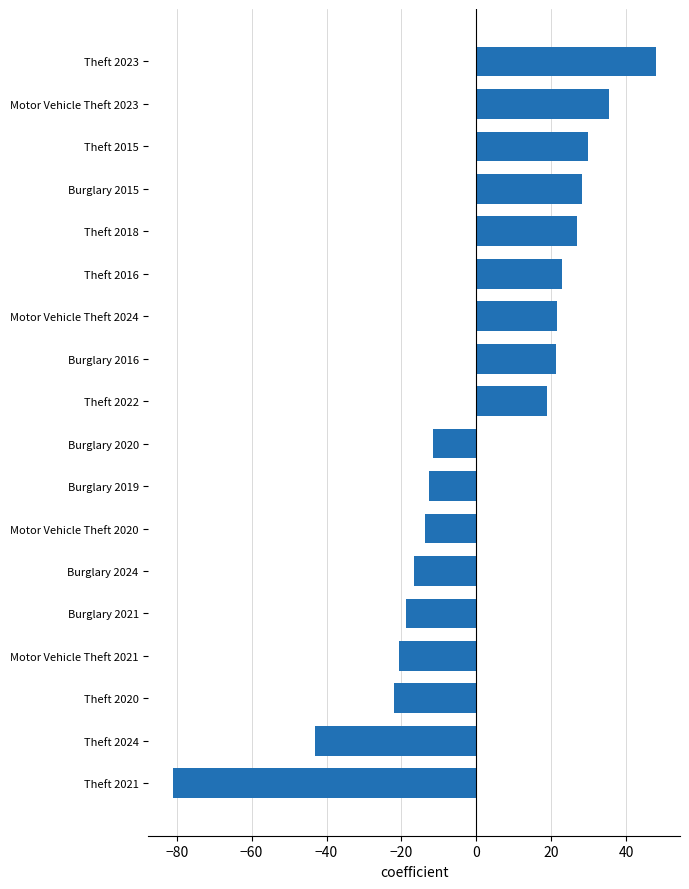

At which category does the chart reach its peak across all series?

Theft 2023